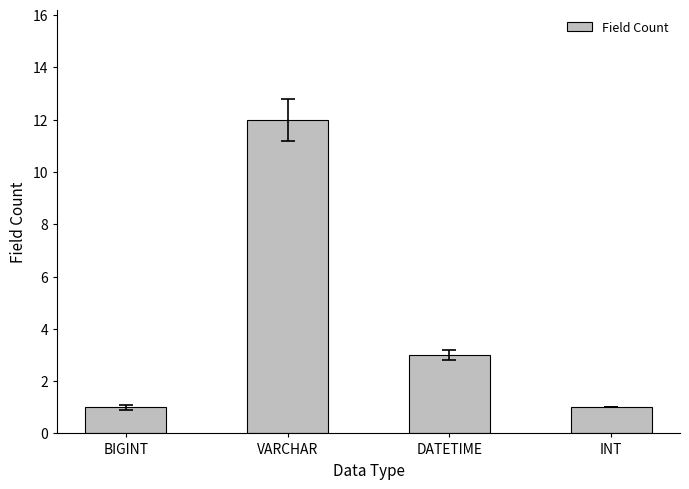

Are the bars horizontal?

No